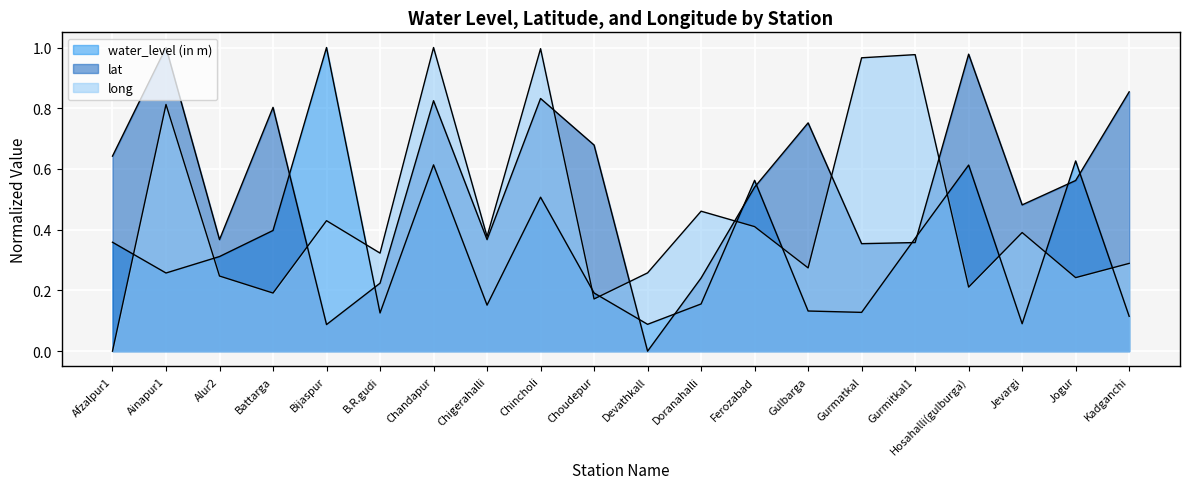

Does the chart display data point markers on the line(s)?

No